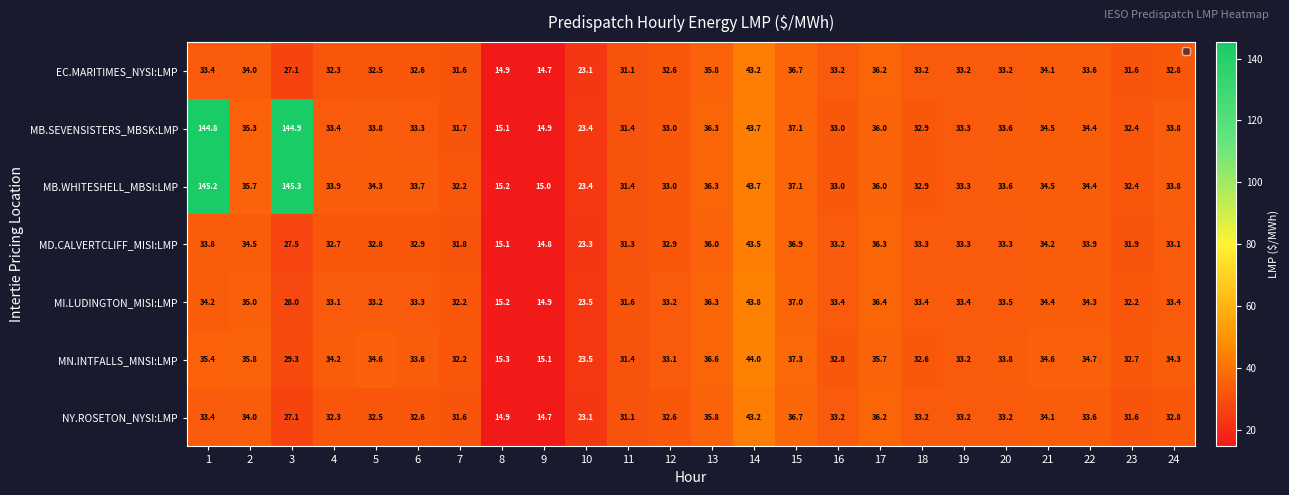

Which series has the largest range (max minus min)?

MB.WHITESHELL_MBSI:LMP